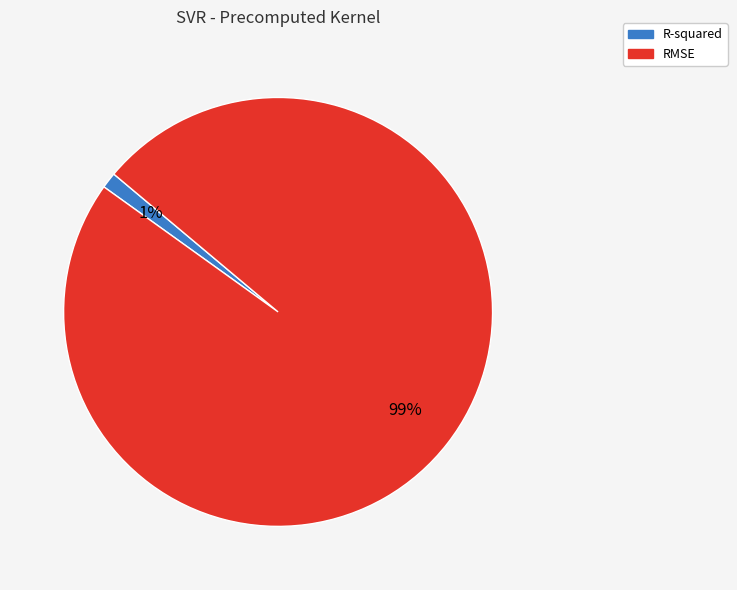

Is the sum of RMSE and R-squared greater than half?

Yes